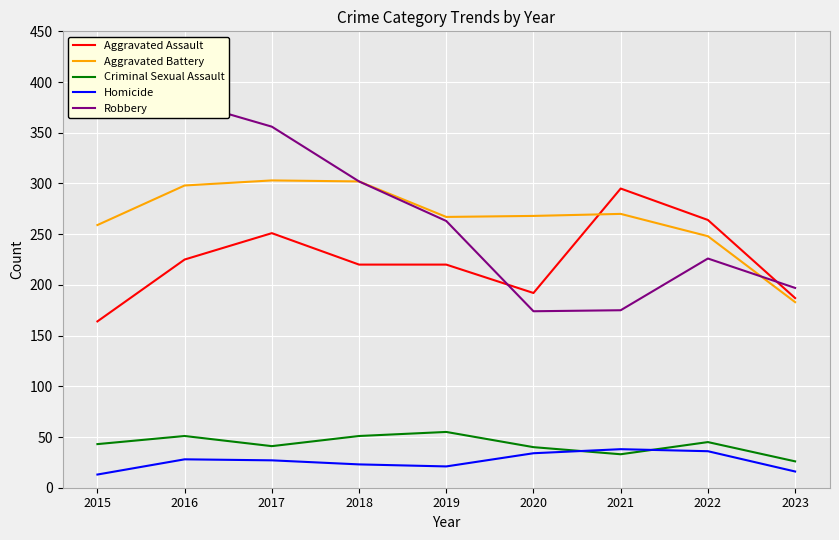

The value of Homicide at 2023 is 16. True or false?

True